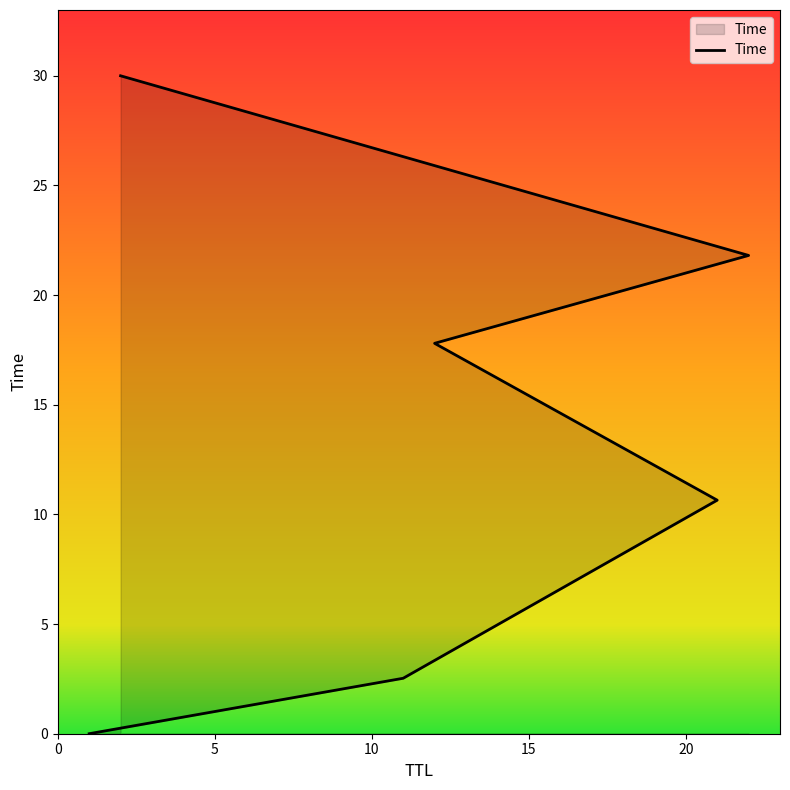

What is the average value?

13.8